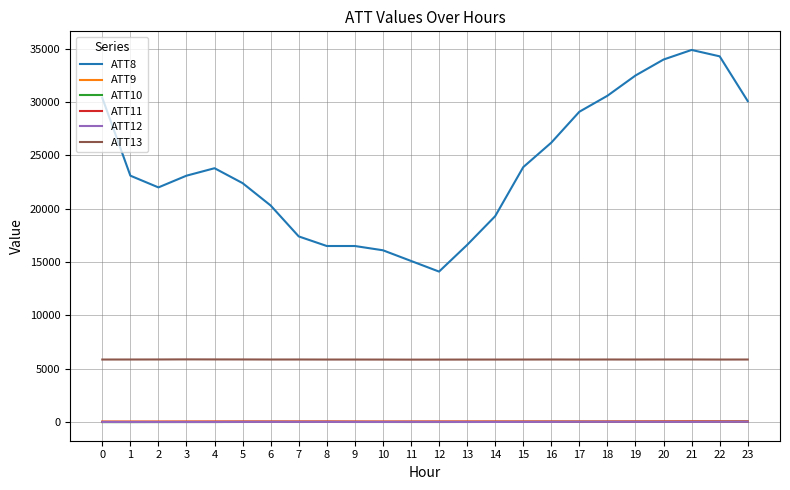

What is the minimum value for ATT9?

16.3